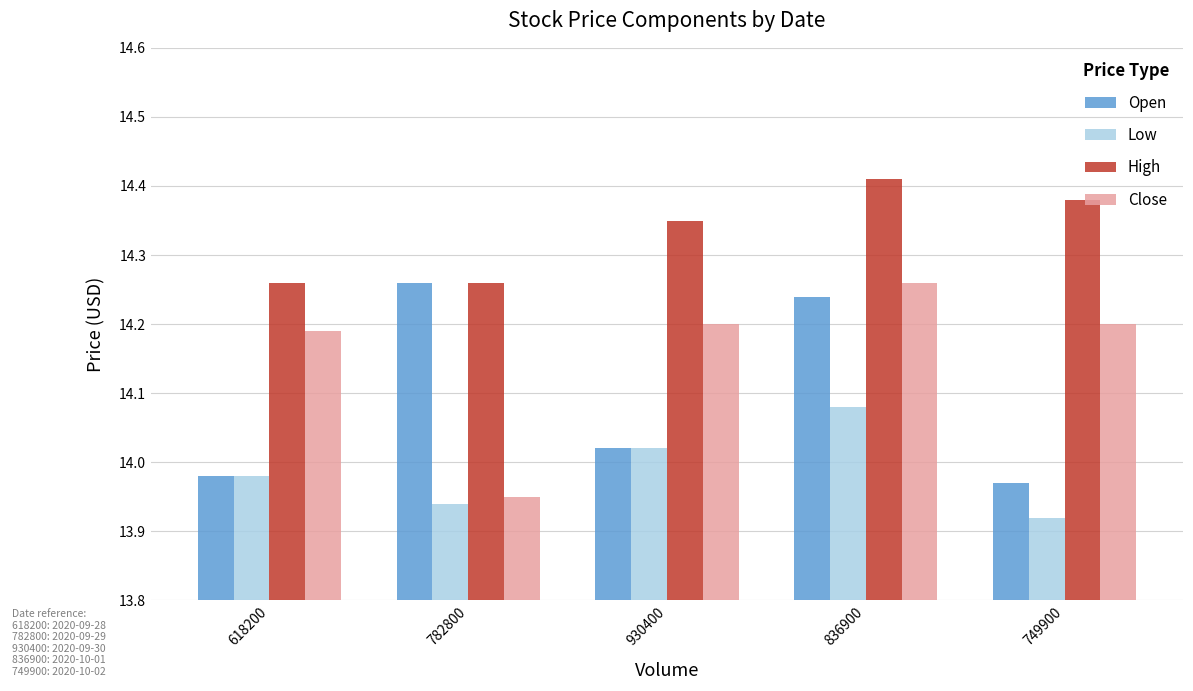

List the series in order of their overall mean, highest first.

High, Close, Open, Low